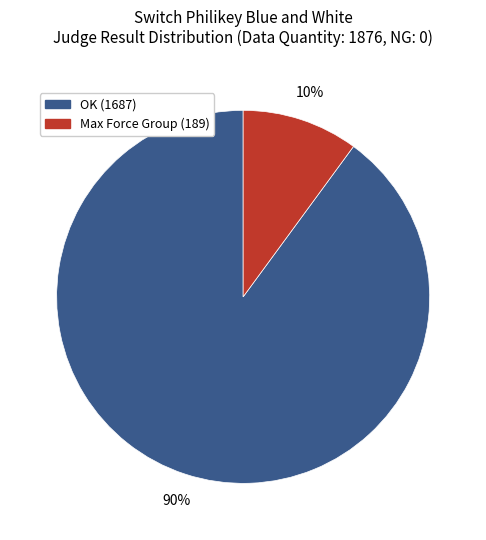

How many segments does this pie chart have?

2